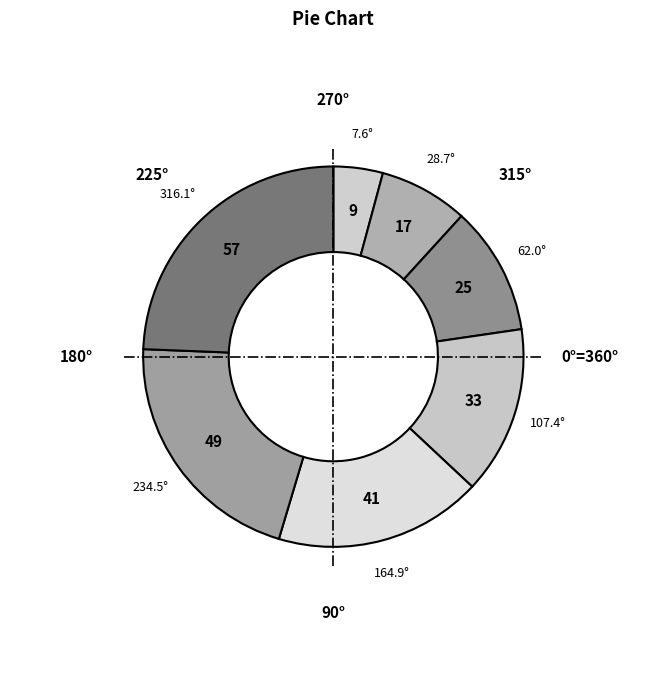

What is the ratio of the value at 25 to the value at 49?

0.5